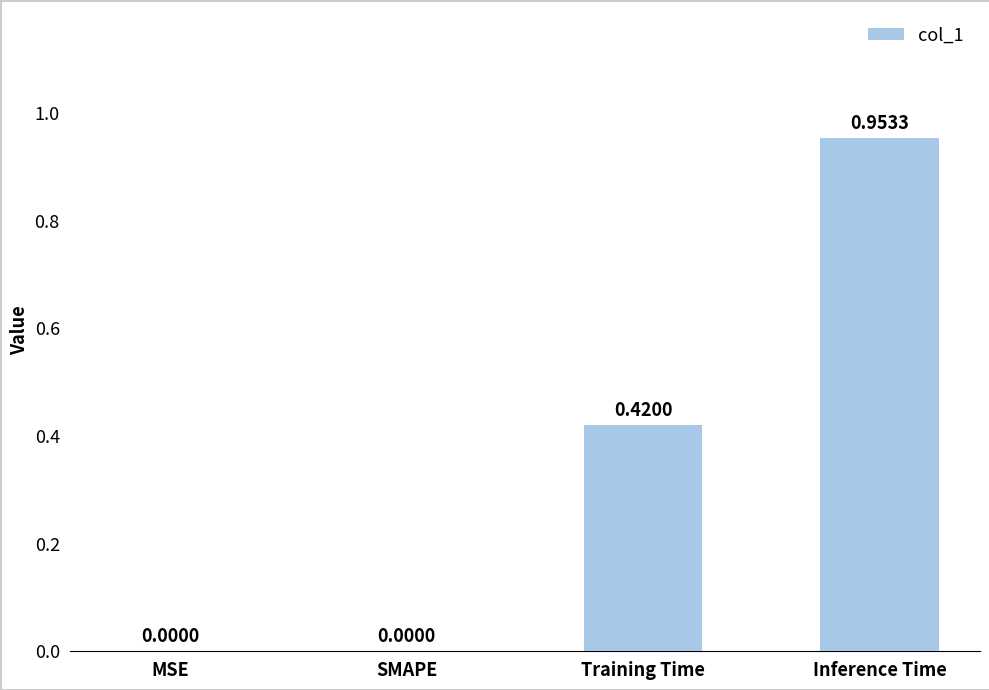

What is the sum of all values?

1.4